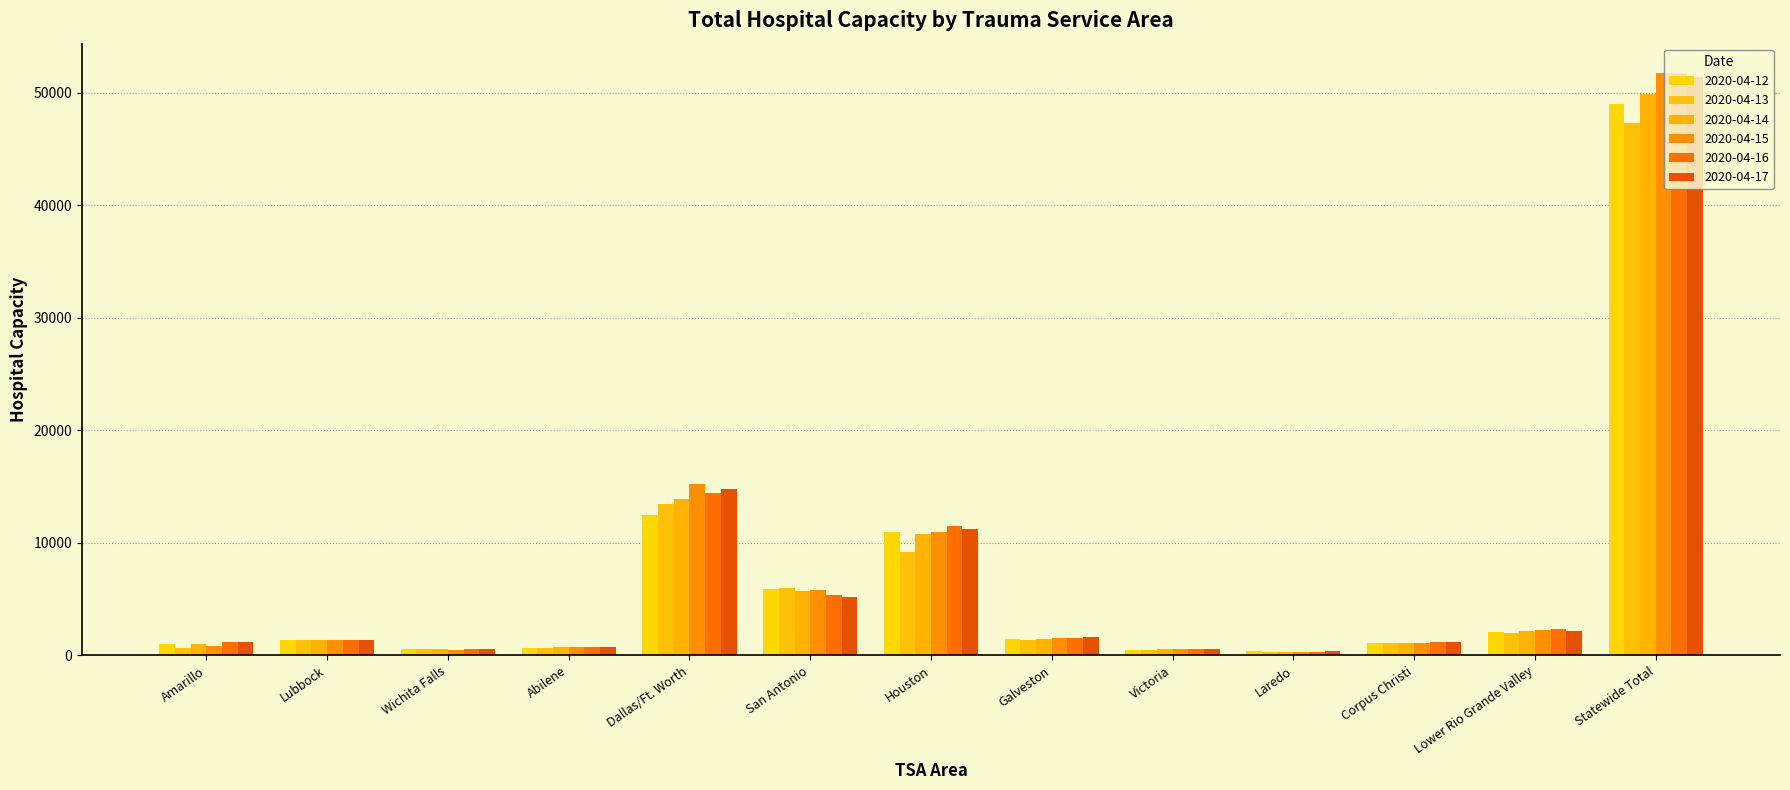

What is the sum of all 2020-04-12 values?

87558